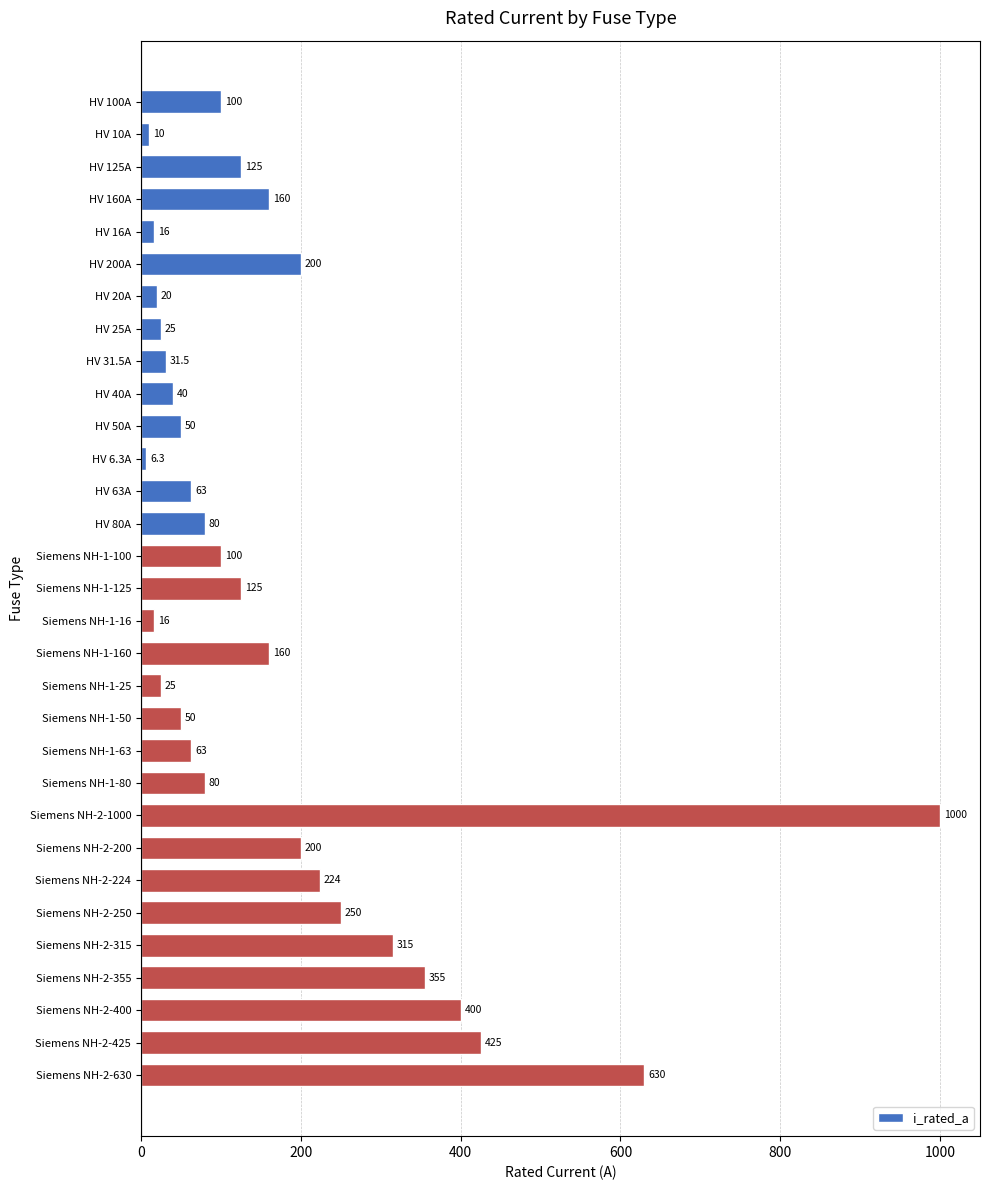

At which category does the chart reach its minimum across all series?

HV 6.3A